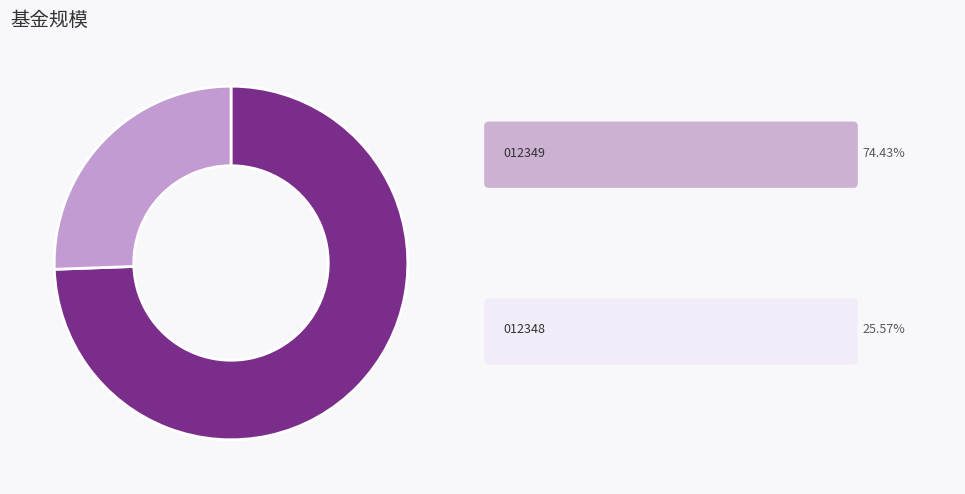

Is there any slice that represents more than half of the pie?

Yes